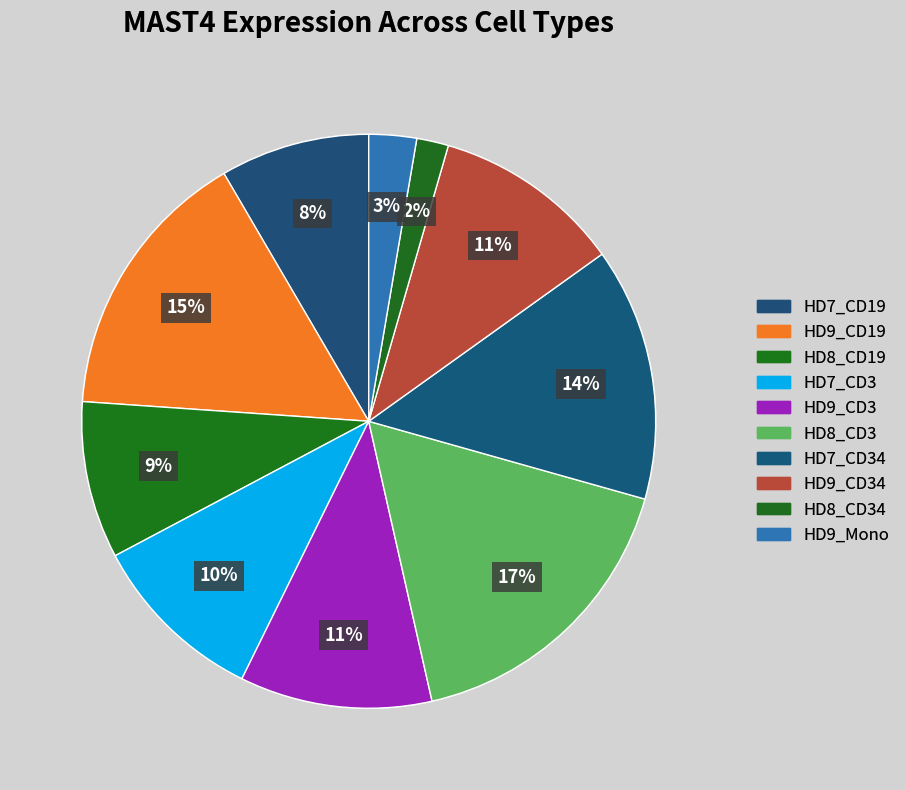

How many segments does this pie chart have?

10